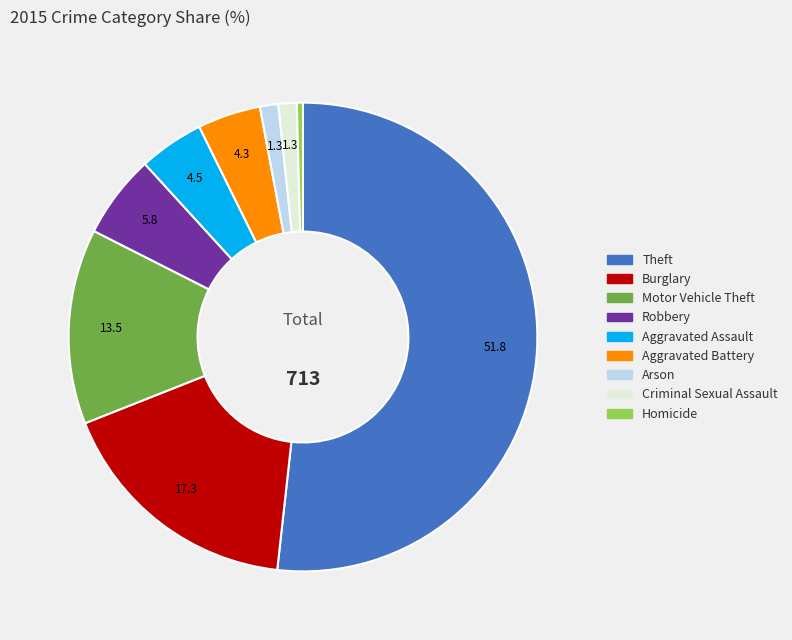

Between Homicide and Burglary, which is larger?

Burglary